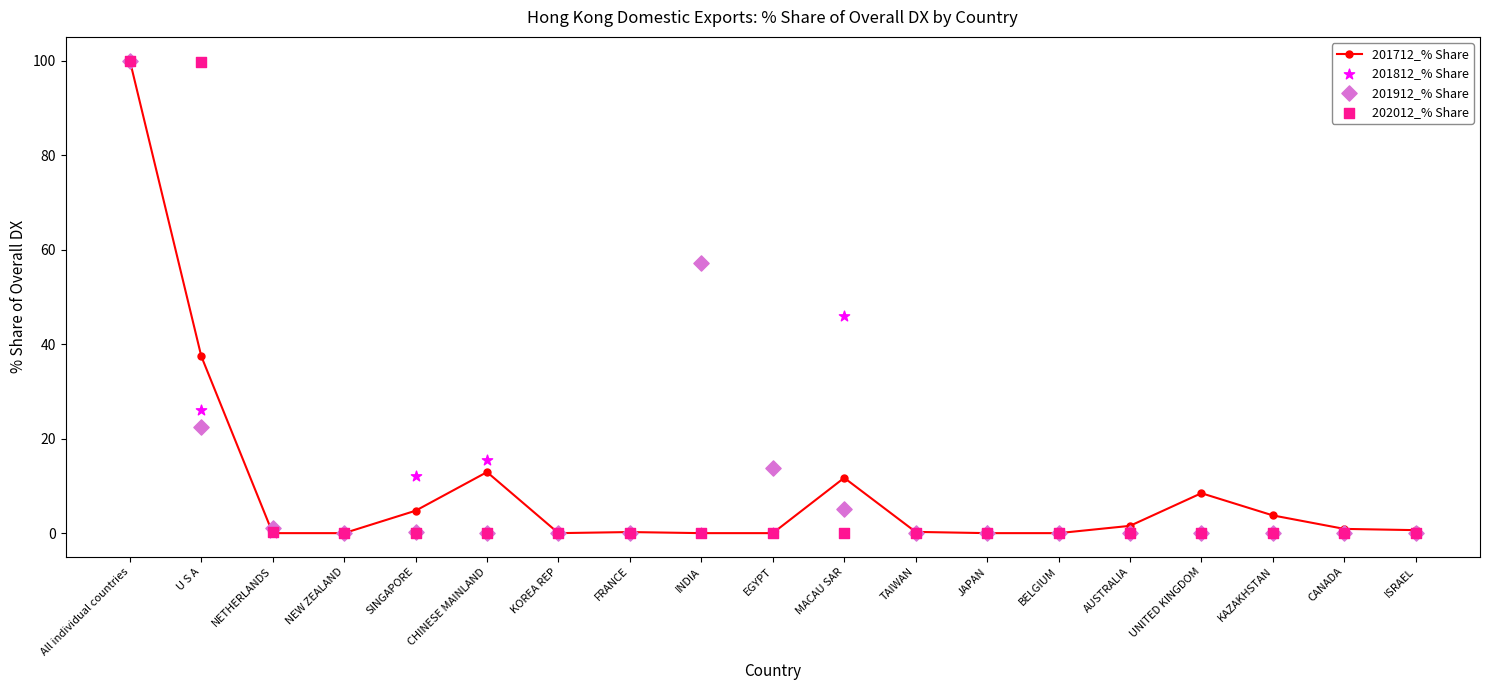

Which series has the widest spread of Y values?

201712_% Share